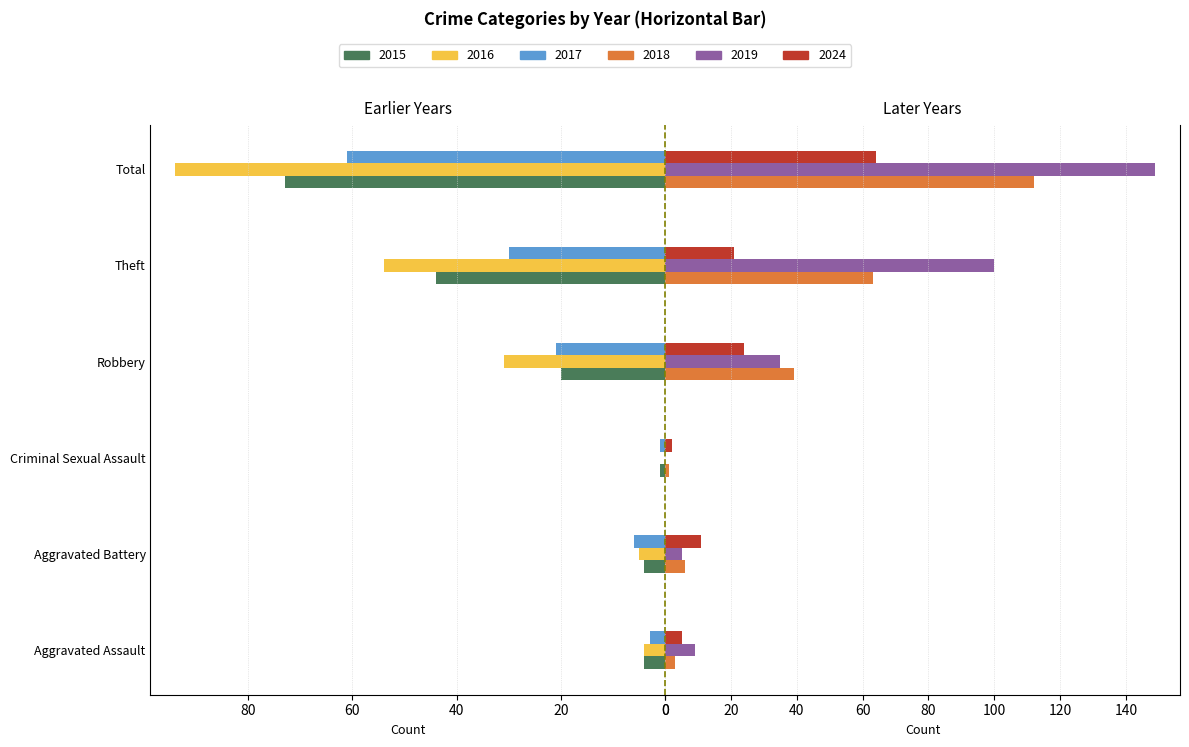

What is the greatest value displayed?

149